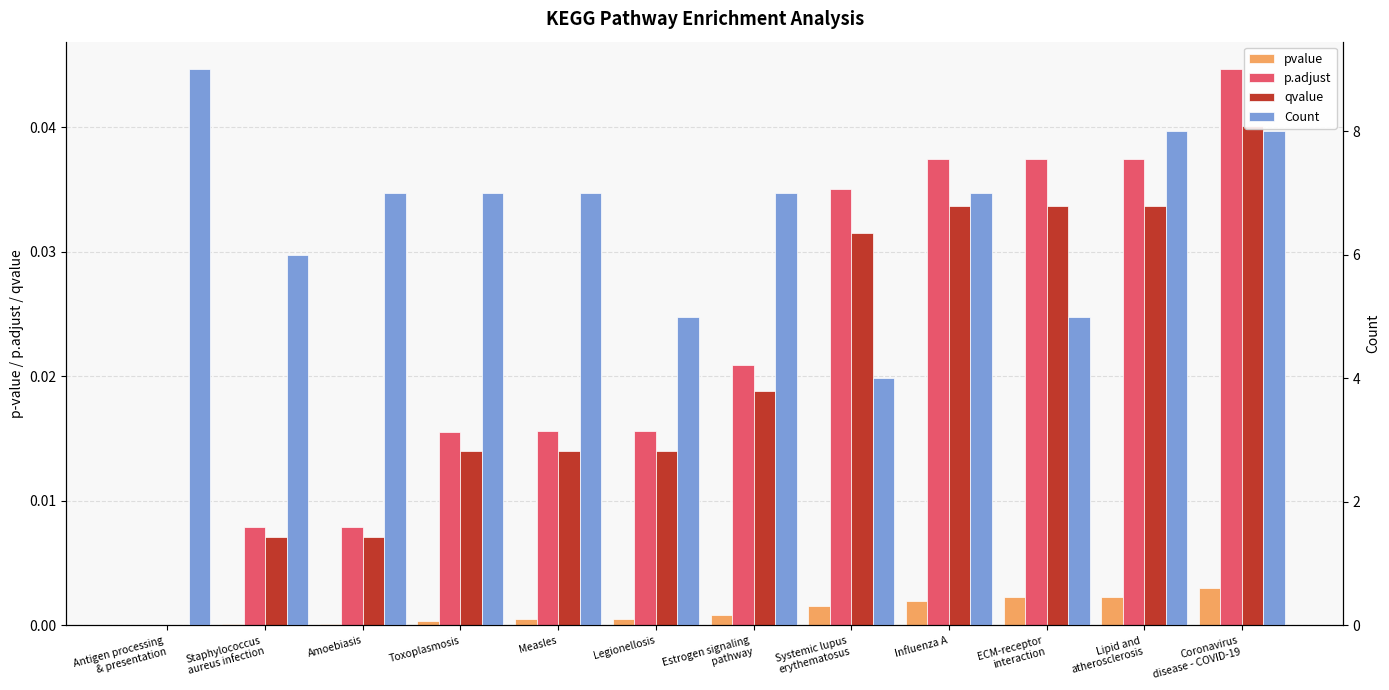

List the series in order of their peak value, lowest first.

pvalue, qvalue, p.adjust, Count